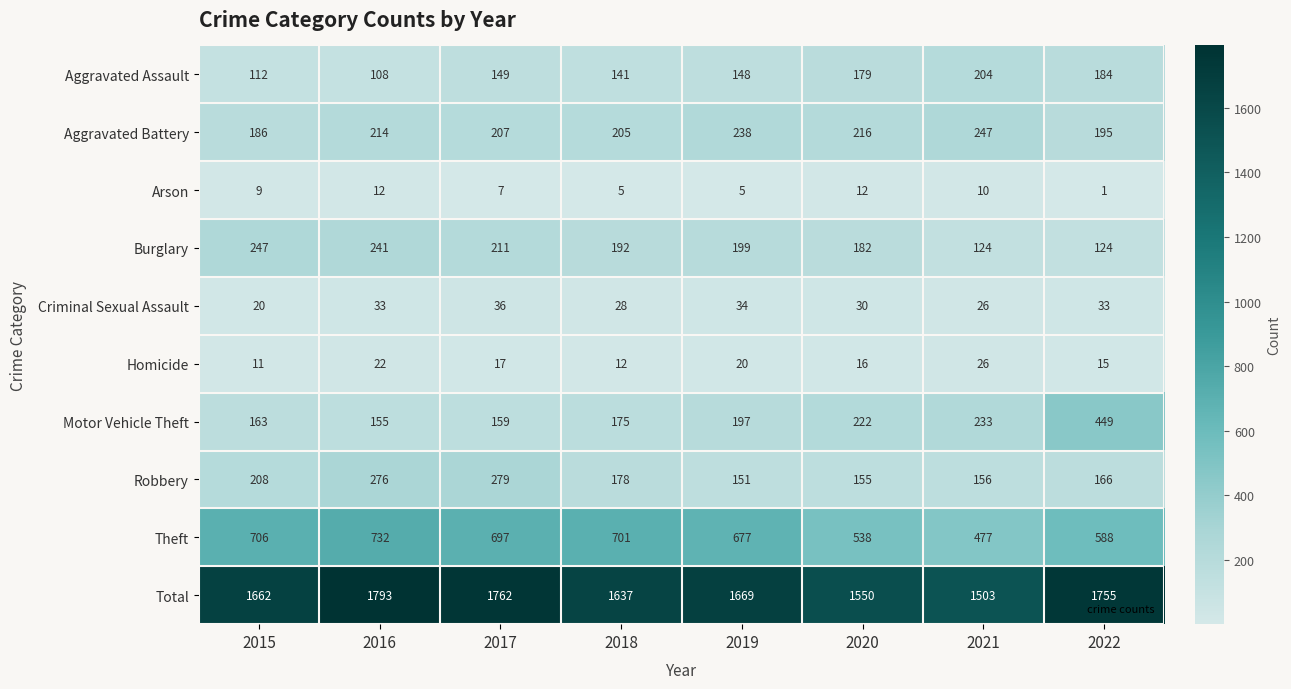

True or false: Robbery has a value of 286 at 2022.

False